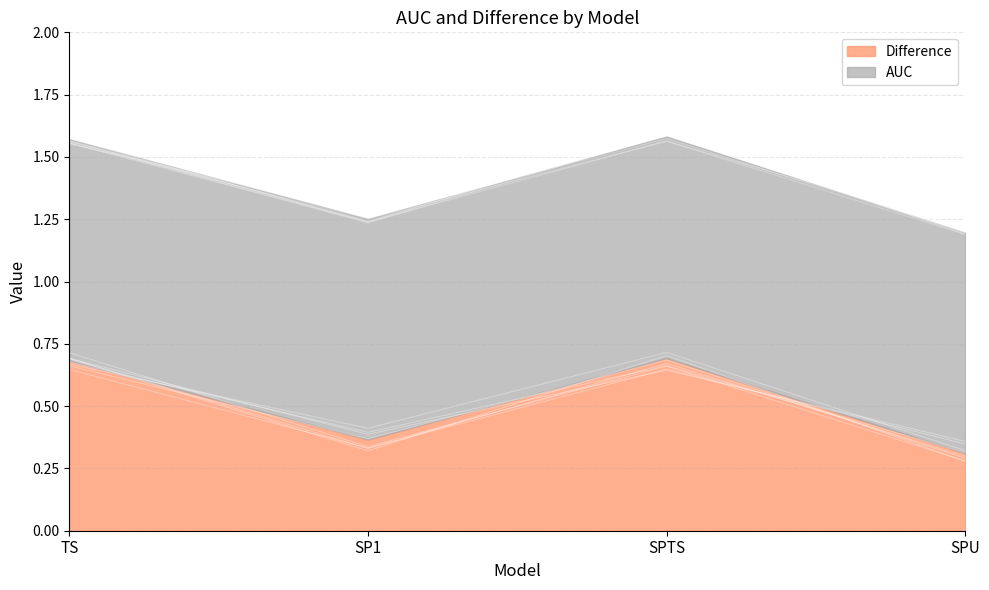

List the series in order of their peak value, lowest first.

Difference, AUC